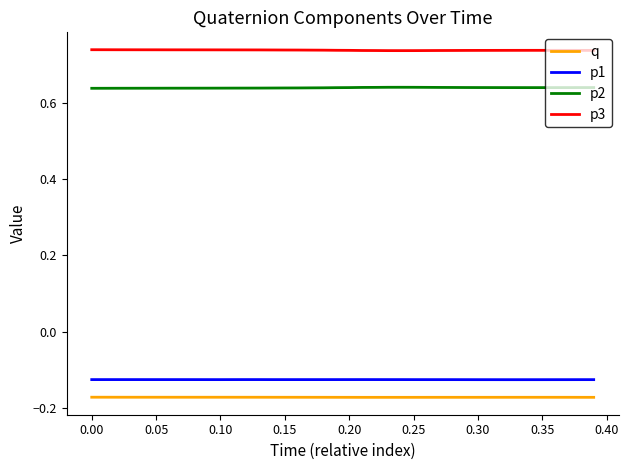

Which series has the largest total across all categories?

p3